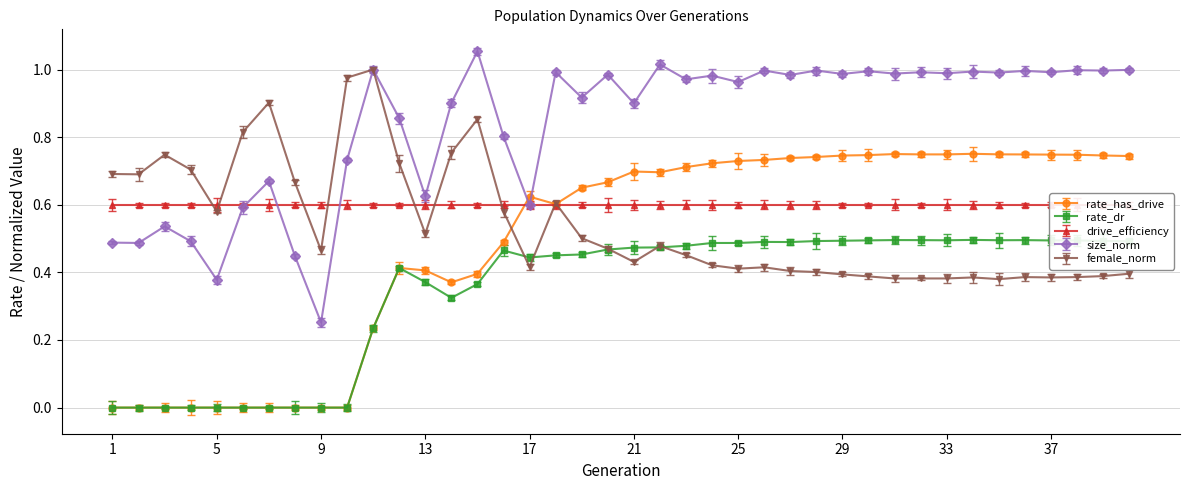

True or false: rate_dr and rate_has_drive intersect in this chart.

False